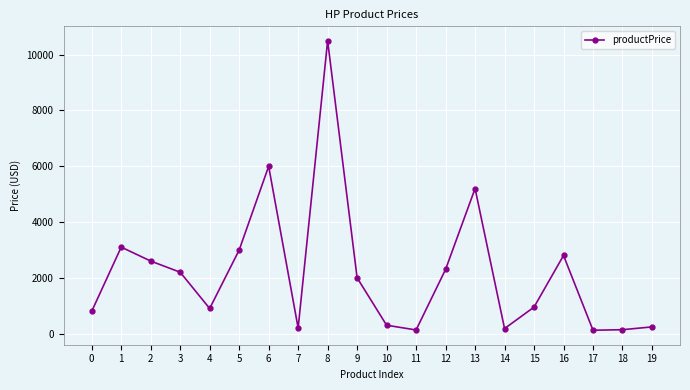

Count the number of values greater than 1999.

10